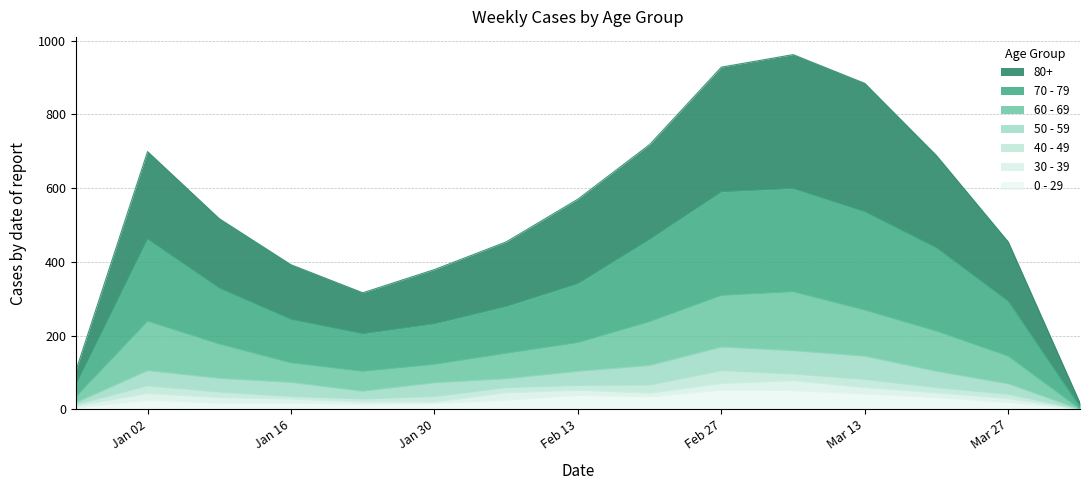

What are all the series names shown in the legend?

80+, 70 - 79, 60 - 69, 50 - 59, 40 - 49, 30 - 39, 0 - 29